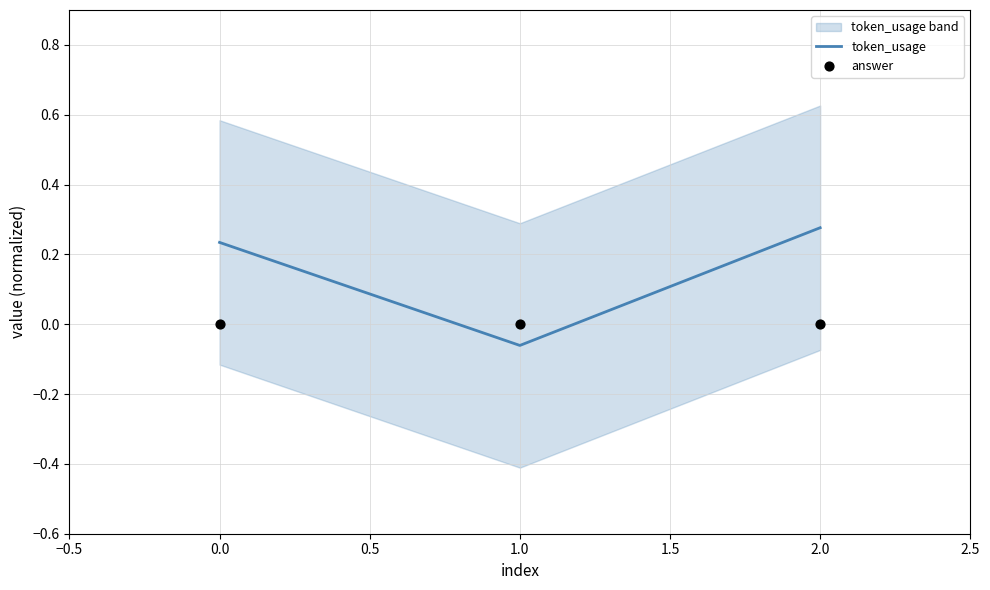

What are all the series names shown in the legend?

token_usage, answer